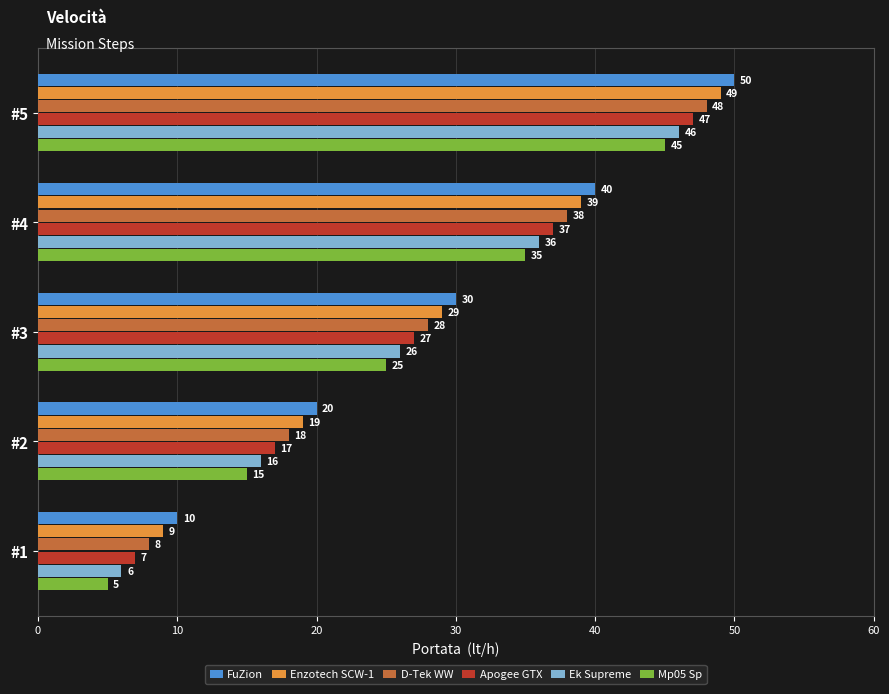

True or false: Mp05 Sp has a value of 38 at #3.

False